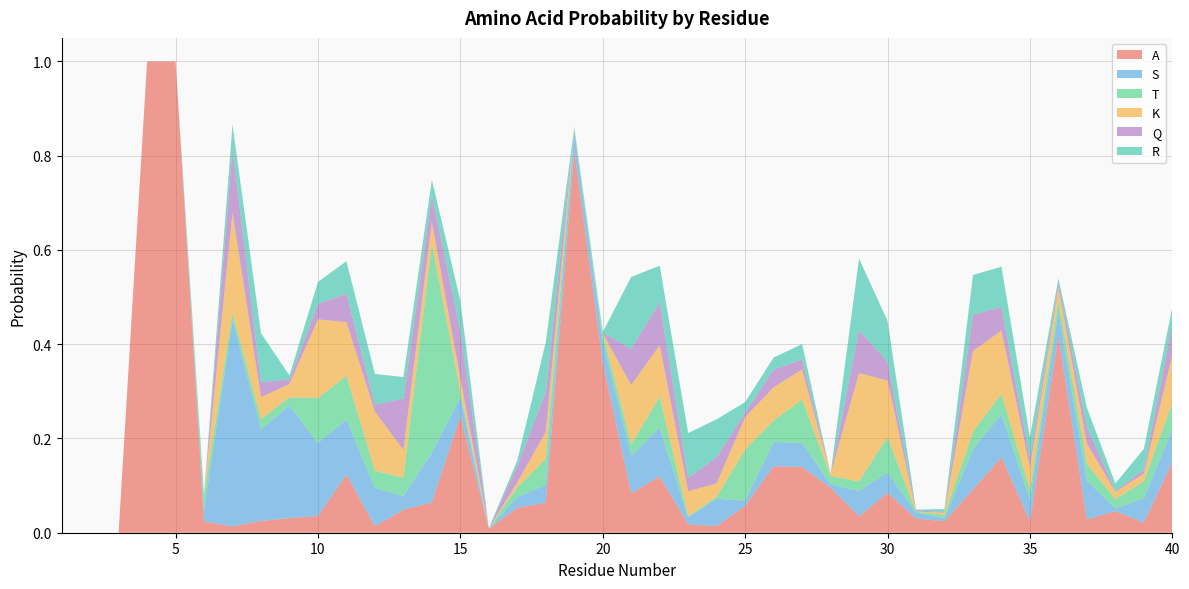

Reading left to right, list all the values displayed in this chart.

A: 1=0.0	2=0.0	3=0.0	4=1.0	5=1.0	6=0.0	7=0.0	8=0.0	9=0.0	10=0.0	11=0.1	12=0.0	13=0.0	14=0.1	15=0.2	16=0.0	17=0.1	18=0.1	19=0.8	20=0.4	21=0.1	22=0.1	23=0.0	24=0.0	25=0.1	26=0.1	27=0.1	28=0.1	29=0.0	30=0.1	31=0.0	32=0.0	33=0.1	34=0.2	35=0.0	36=0.4	37=0.0	38=0.0	39=0.0	40=0.1
S: 1=0.0	2=0.0	3=0.0	4=0.0	5=0.0	6=0.0	7=0.4	8=0.2	9=0.2	10=0.2	11=0.1	12=0.1	13=0.0	14=0.1	15=0.0	16=0.0	17=0.0	18=0.0	19=0.0	20=0.0	21=0.1	22=0.1	23=0.0	24=0.1	25=0.0	26=0.1	27=0.1	28=0.0	29=0.1	30=0.0	31=0.0	32=0.0	33=0.1	34=0.1	35=0.0	36=0.1	37=0.1	38=0.0	39=0.1	40=0.1
T: 1=0.0	2=0.0	3=0.0	4=0.0	5=0.0	6=0.0	7=0.0	8=0.0	9=0.0	10=0.1	11=0.1	12=0.0	13=0.0	14=0.4	15=0.0	16=0.0	17=0.0	18=0.1	19=0.0	20=0.0	21=0.0	22=0.1	23=0.0	24=0.0	25=0.1	26=0.0	27=0.1	28=0.0	29=0.0	30=0.1	31=0.0	32=0.0	33=0.0	34=0.0	35=0.0	36=0.0	37=0.0	38=0.0	39=0.0	40=0.1
K: 1=0.0	2=0.0	3=0.0	4=0.0	5=0.0	6=0.0	7=0.2	8=0.0	9=0.0	10=0.2	11=0.1	12=0.1	13=0.1	14=0.0	15=0.0	16=0.0	17=0.0	18=0.1	19=0.0	20=0.0	21=0.1	22=0.1	23=0.1	24=0.0	25=0.1	26=0.1	27=0.1	28=0.0	29=0.2	30=0.1	31=0.0	32=0.0	33=0.2	34=0.1	35=0.0	36=0.0	37=0.0	38=0.0	39=0.0	40=0.1
Q: 1=0.0	2=0.0	3=0.0	4=0.0	5=0.0	6=0.0	7=0.1	8=0.0	9=0.0	10=0.0	11=0.1	12=0.0	13=0.1	14=0.1	15=0.1	16=0.0	17=0.0	18=0.1	19=0.0	20=0.0	21=0.1	22=0.1	23=0.0	24=0.1	25=0.0	26=0.0	27=0.0	28=0.0	29=0.1	30=0.0	31=0.0	32=0.0	33=0.1	34=0.1	35=0.0	36=0.0	37=0.0	38=0.0	39=0.0	40=0.1
R: 1=0.0	2=0.0	3=0.0	4=0.0	5=0.0	6=0.0	7=0.1	8=0.1	9=0.0	10=0.0	11=0.1	12=0.1	13=0.0	14=0.0	15=0.1	16=0.0	17=0.0	18=0.1	19=0.0	20=0.0	21=0.2	22=0.1	23=0.1	24=0.1	25=0.0	26=0.0	27=0.0	28=0.0	29=0.2	30=0.1	31=0.0	32=0.0	33=0.1	34=0.1	35=0.0	36=0.0	37=0.0	38=0.0	39=0.0	40=0.0